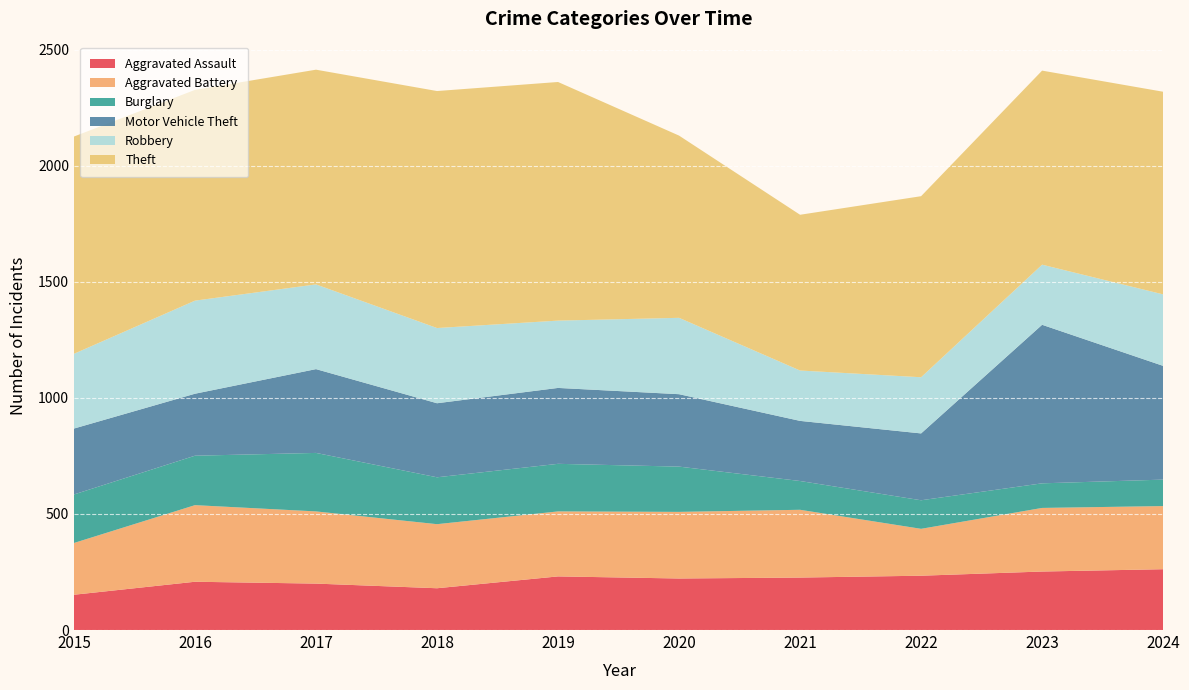

Reading right to left, list all the values displayed in this chart.

Aggravated Assault: 2024=262	2023=252	2022=234	2021=226	2020=222	2019=231	2018=180	2017=200	2016=208	2015=152
Aggravated Battery: 2024=272	2023=274	2022=202	2021=292	2020=287	2019=280	2018=276	2017=311	2016=330	2015=223
Burglary: 2024=114	2023=106	2022=123	2021=124	2020=195	2019=205	2018=202	2017=252	2016=213	2015=209
Motor Vehicle Theft: 2024=490	2023=683	2022=288	2021=259	2020=312	2019=327	2018=319	2017=361	2016=267	2015=284
Robbery: 2024=308	2023=259	2022=242	2021=217	2020=329	2019=290	2018=324	2017=365	2016=401	2015=322
Theft: 2024=873	2023=836	2022=780	2021=671	2020=785	2019=1028	2018=1021	2017=925	2016=908	2015=936